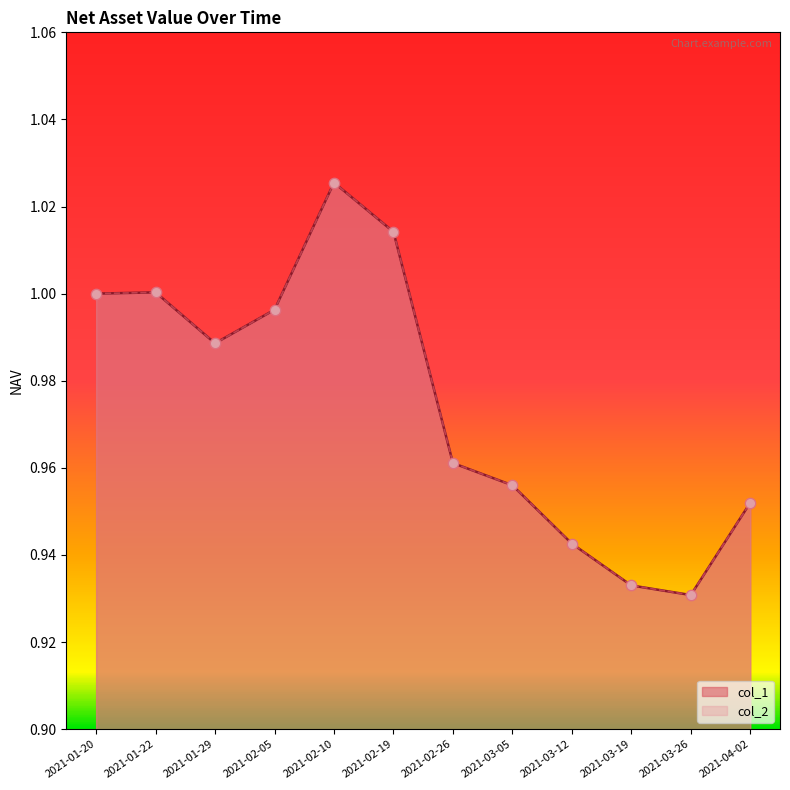

At which category is the sum across all series the highest?

2021-02-10